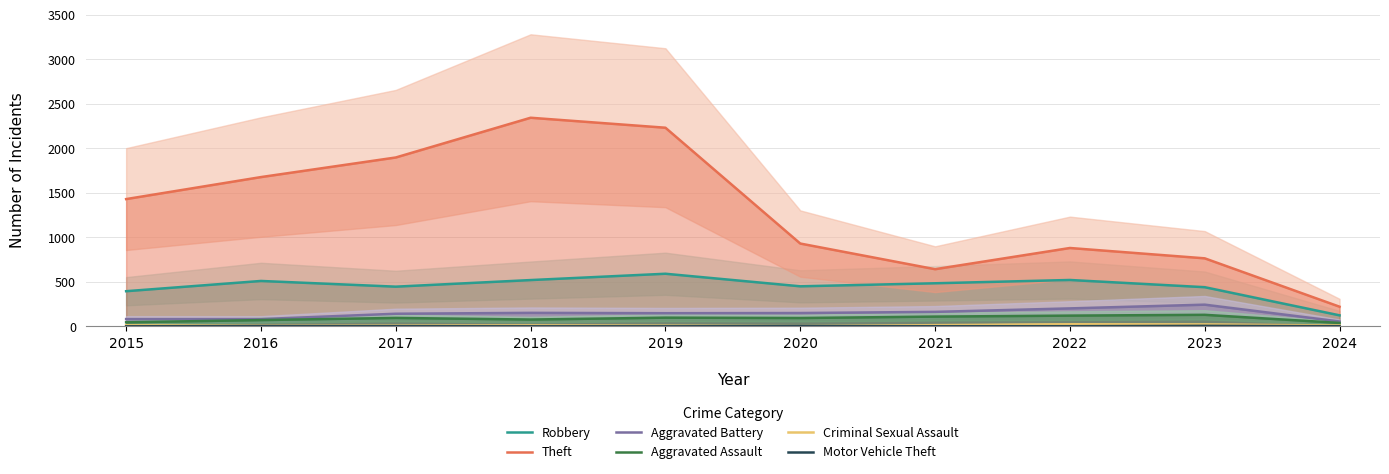

Between 2024 and 2018, which is larger?

2018